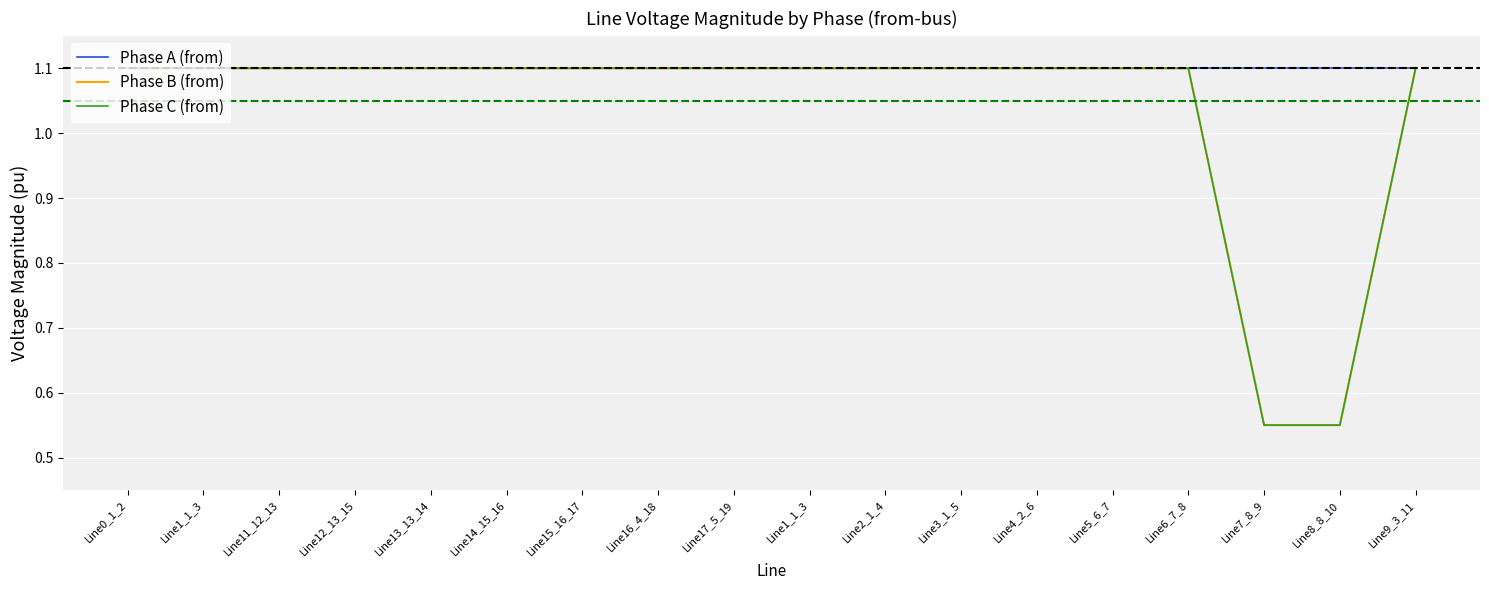

Where is the first local minimum for Phase A (from)?

Line16_4_18